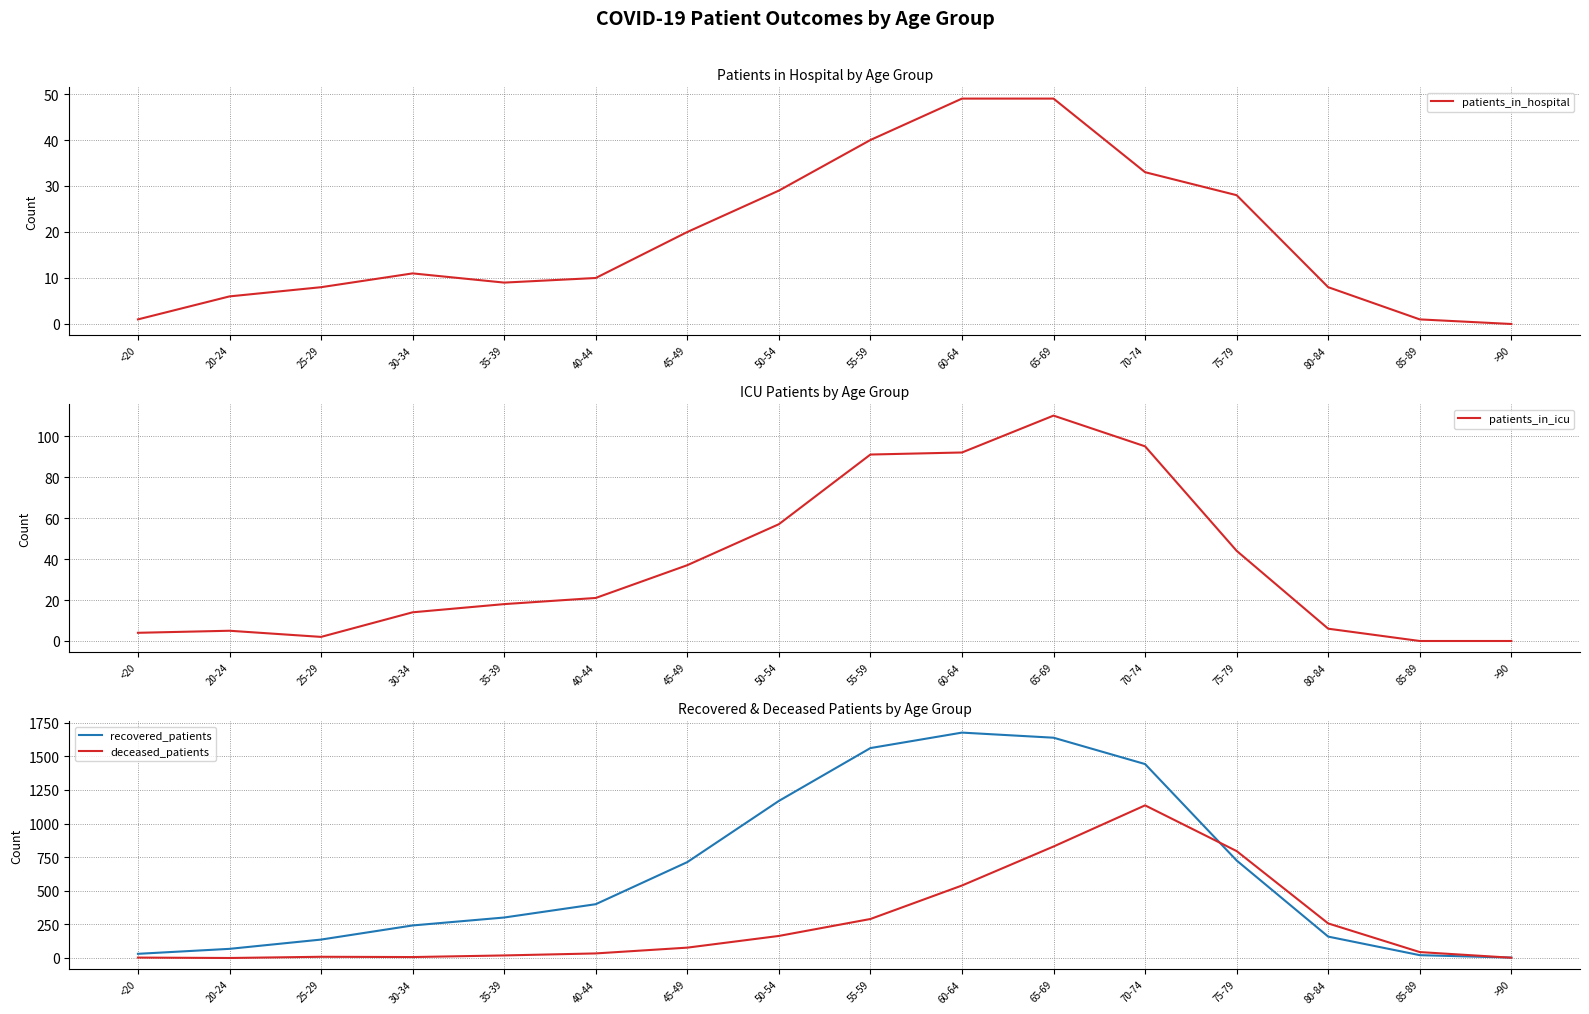

What is the total value across all series at <20?

39